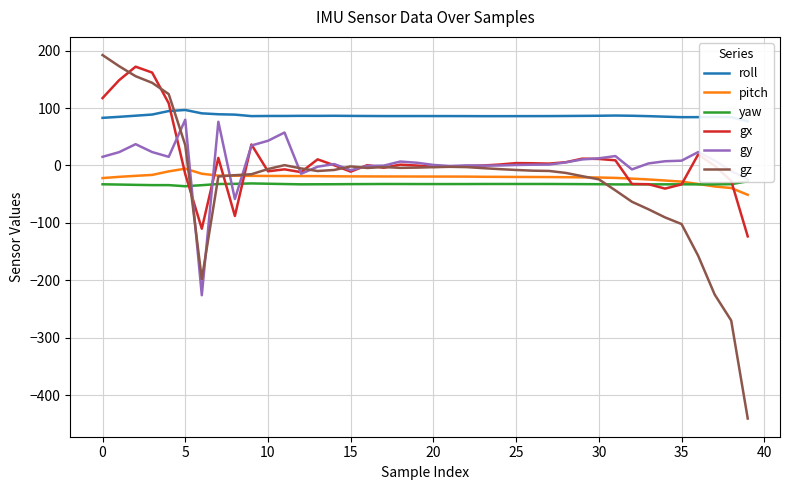

What is the value of the roll point at the 22nd from the left?

86.0